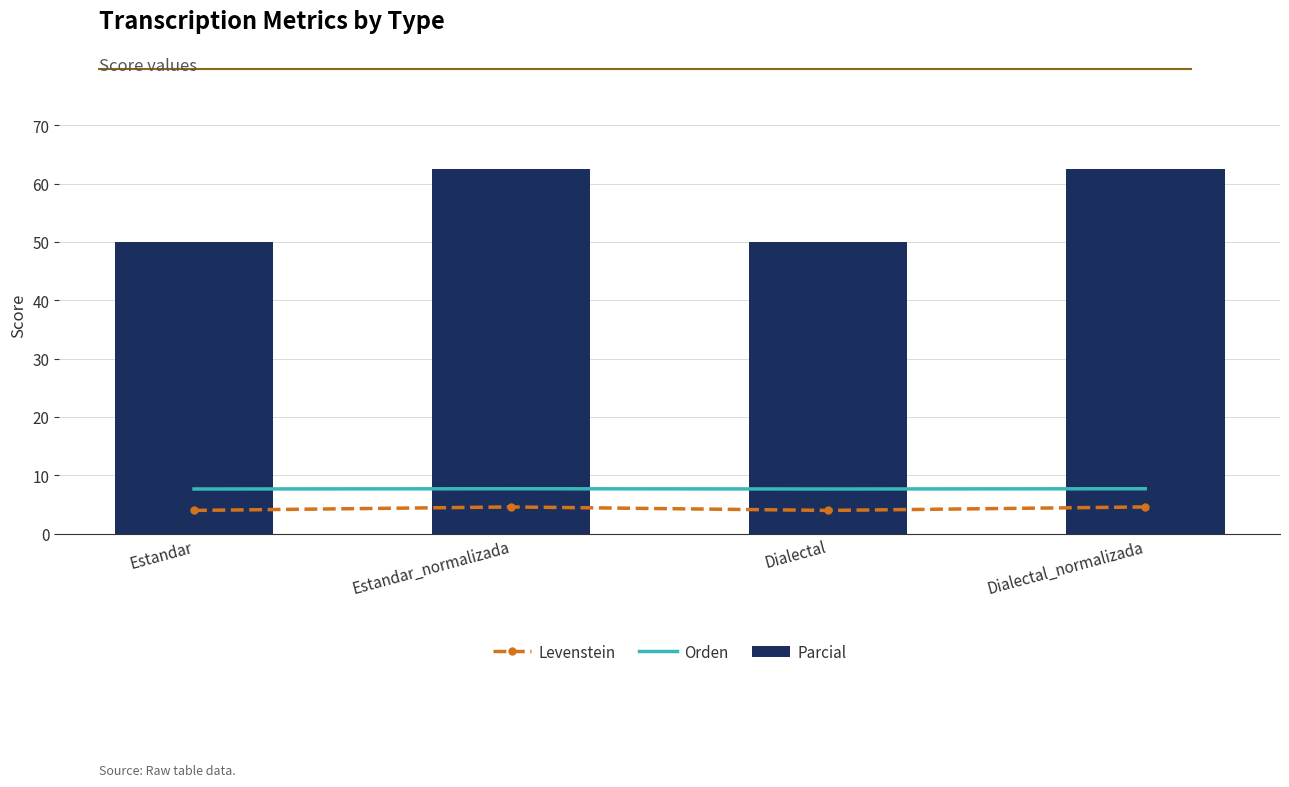

How many distinct data groups are displayed?

3